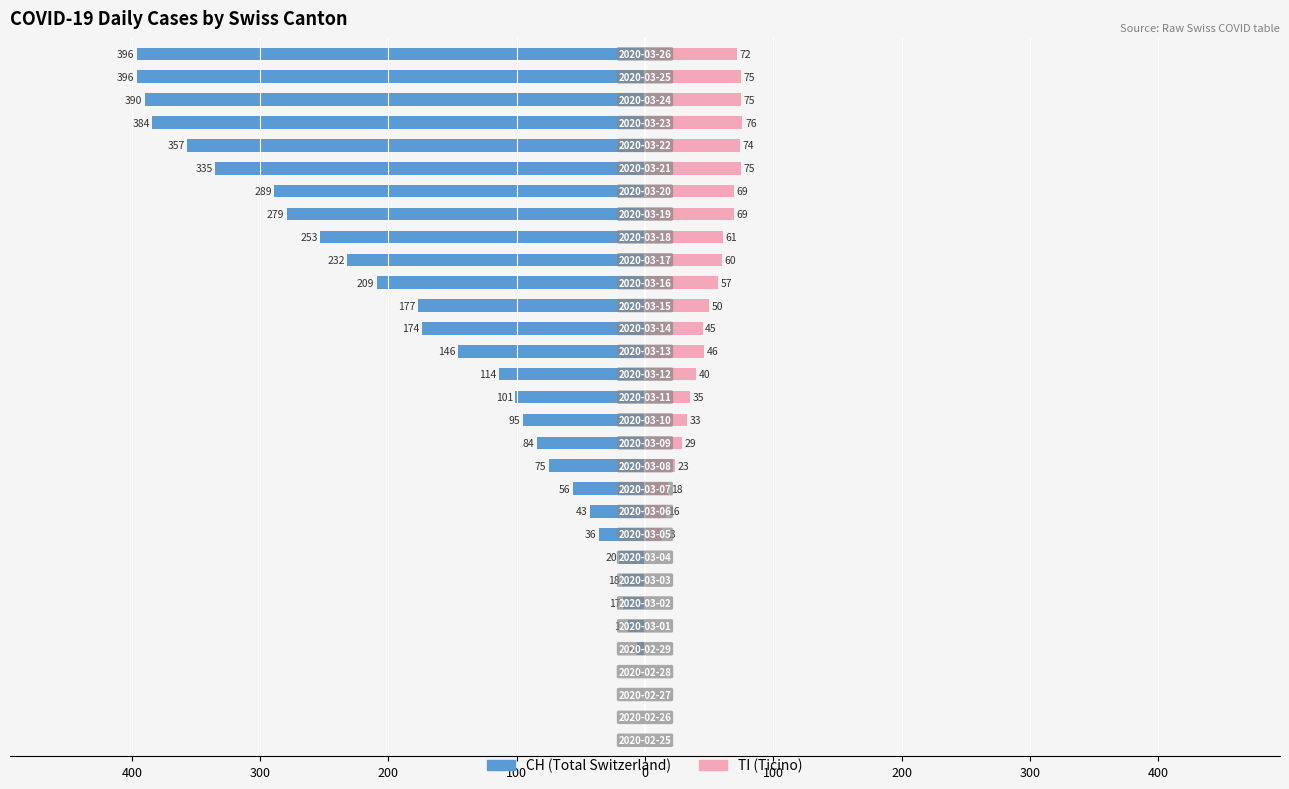

Which series changed the most between 100 and 11?

CH